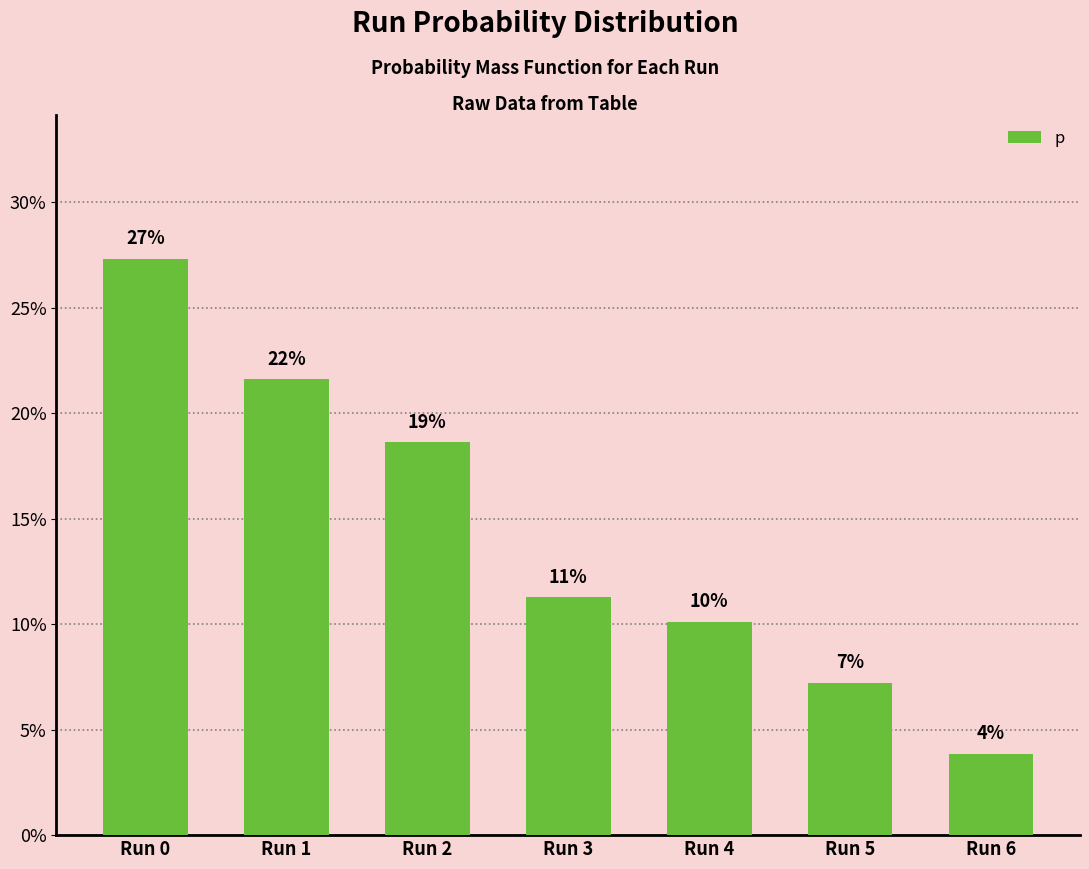

What is the maximum value shown in the chart?

0.3